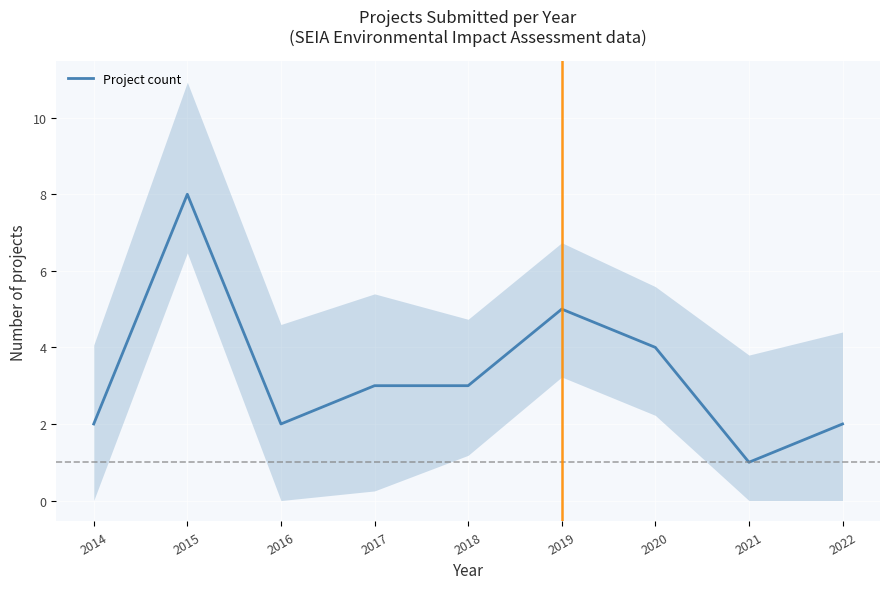

What is the difference between the maximum and minimum values?

7